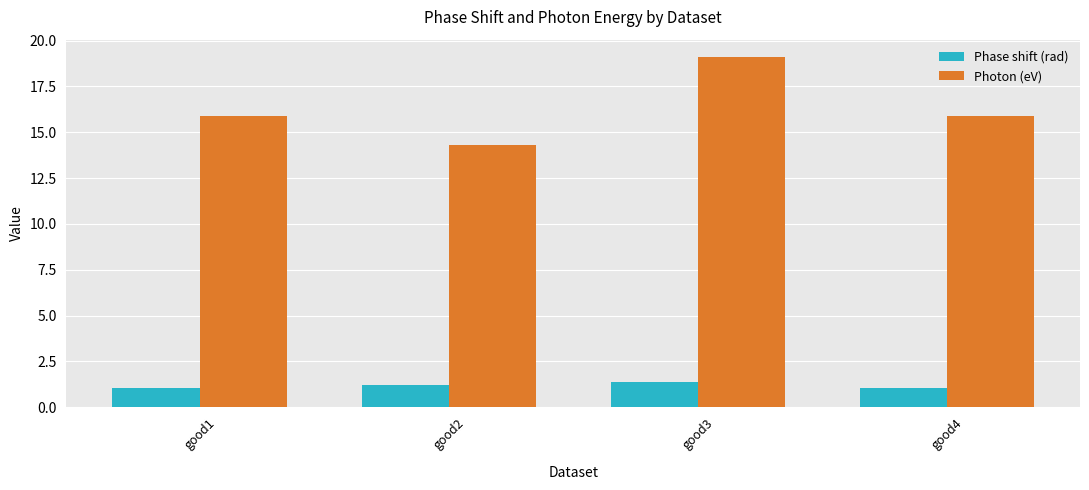

What is the difference between the second highest and minimum values in the Photon (eV) series?

1.6